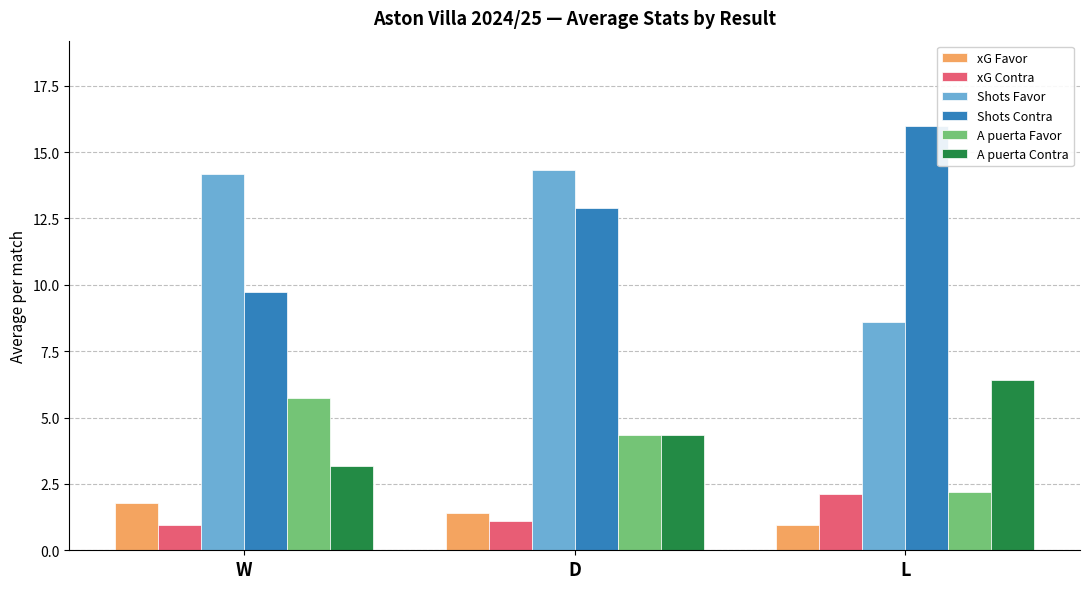

What is the difference between the highest and lowest values at L?

15.0